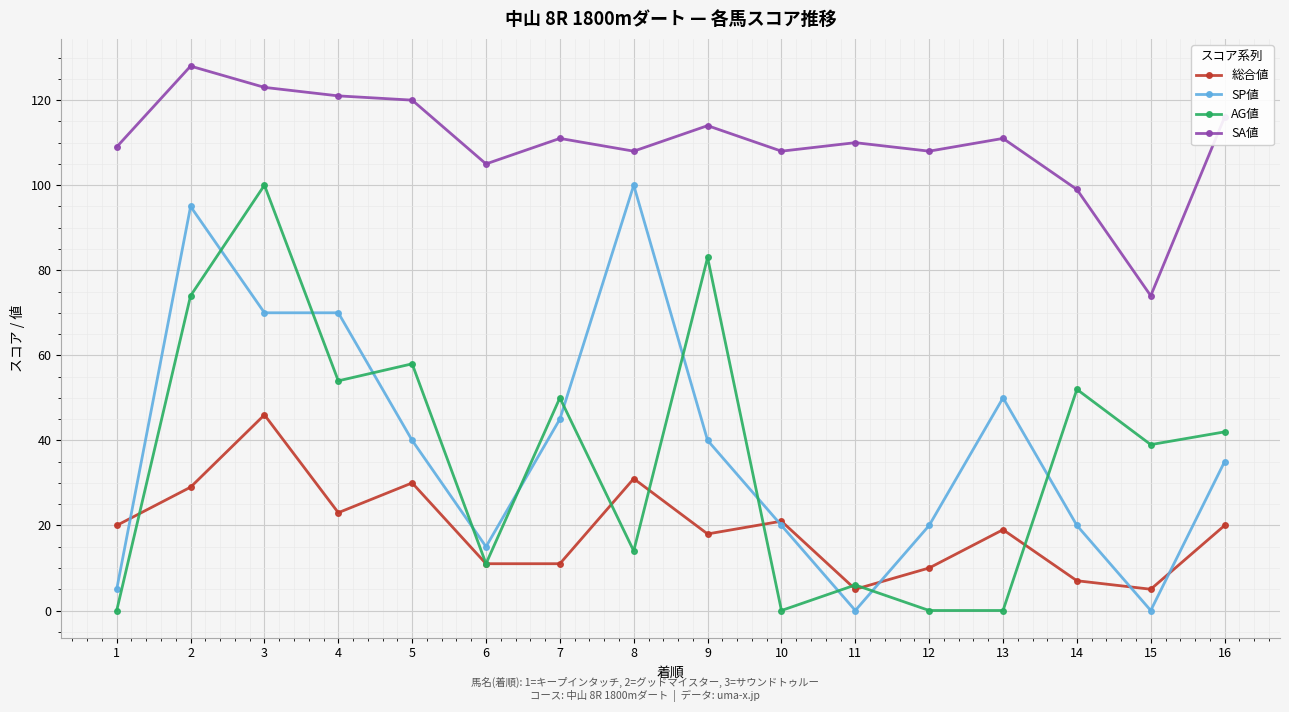

Between 3 and 8, which series saw the biggest shift?

AG値